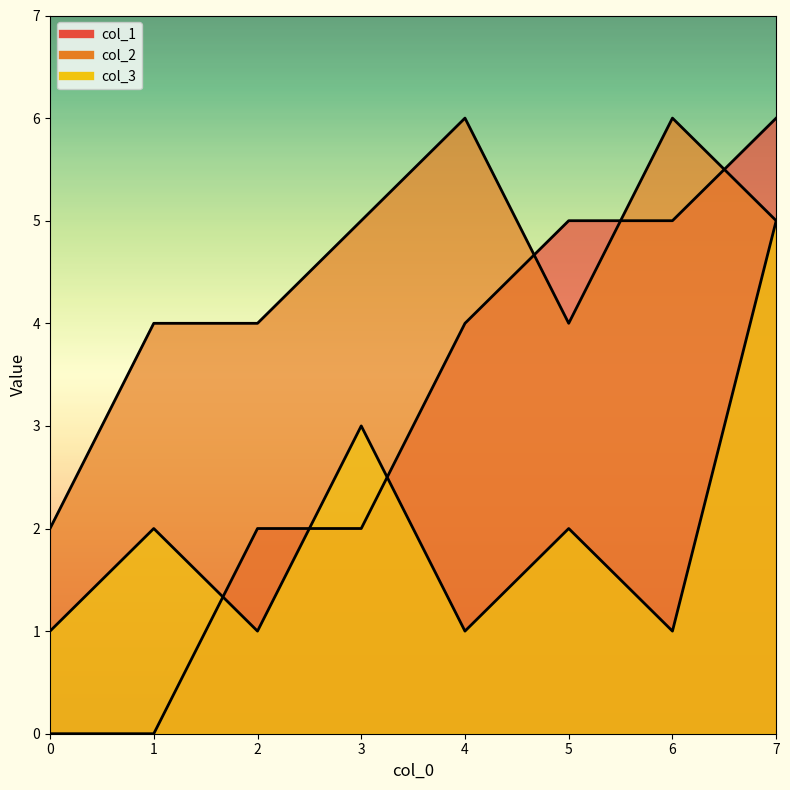

Reading left to right, extract all data points from this chart.

col_1: 0=0	1=0	2=2	3=2	4=4	5=5	6=5	7=6
col_2: 0=2	1=4	2=4	3=5	4=6	5=4	6=6	7=5
col_3: 0=1	1=2	2=1	3=3	4=1	5=2	6=1	7=5